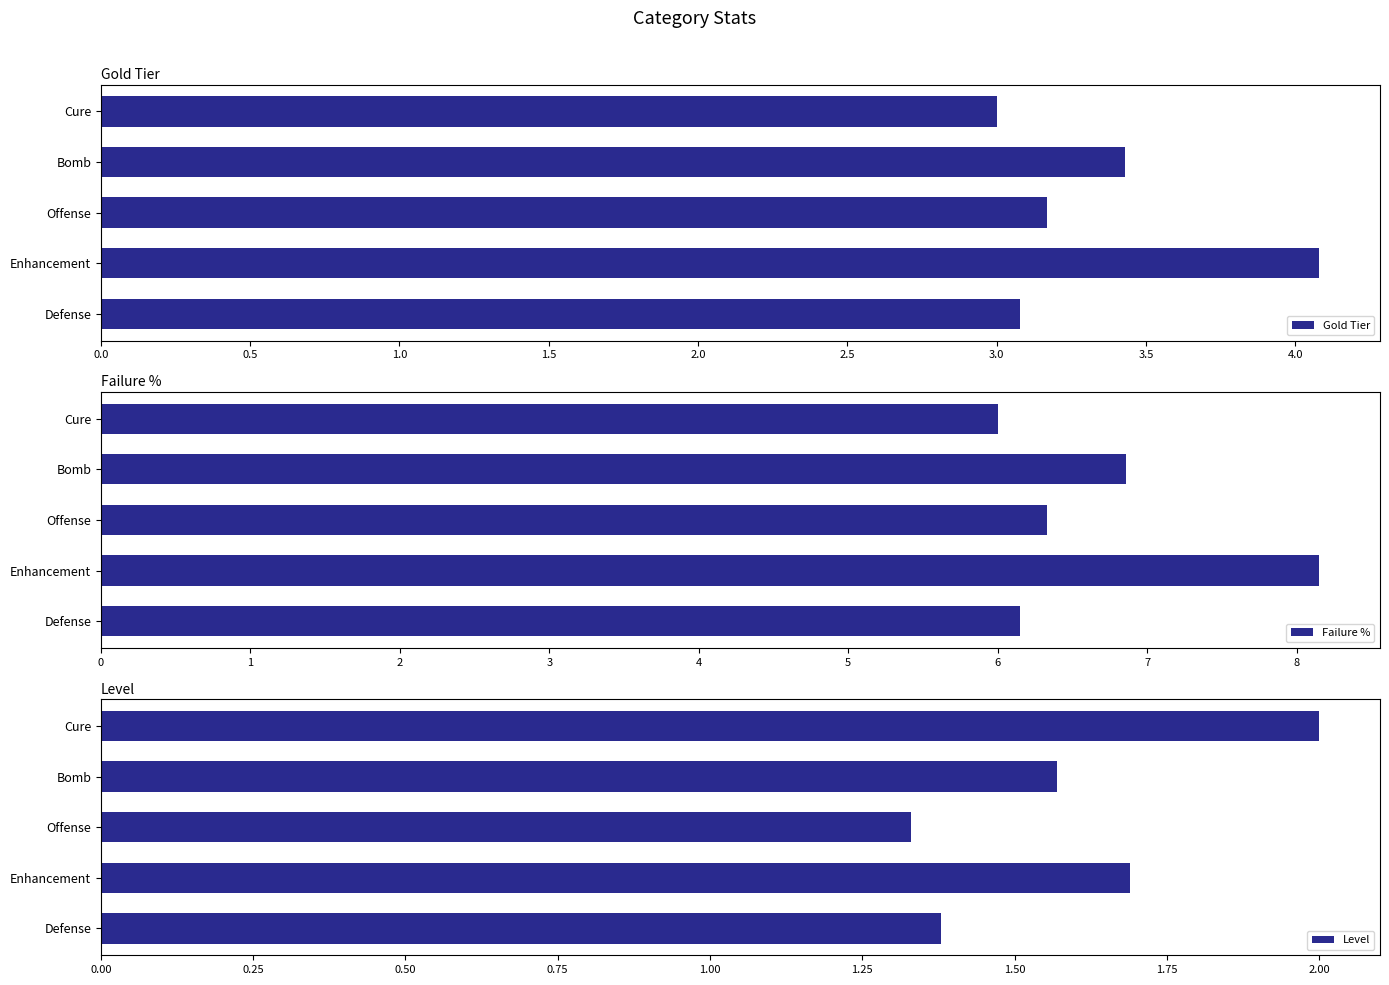

What is the difference between the maximum and minimum values in the Level series?

0.7